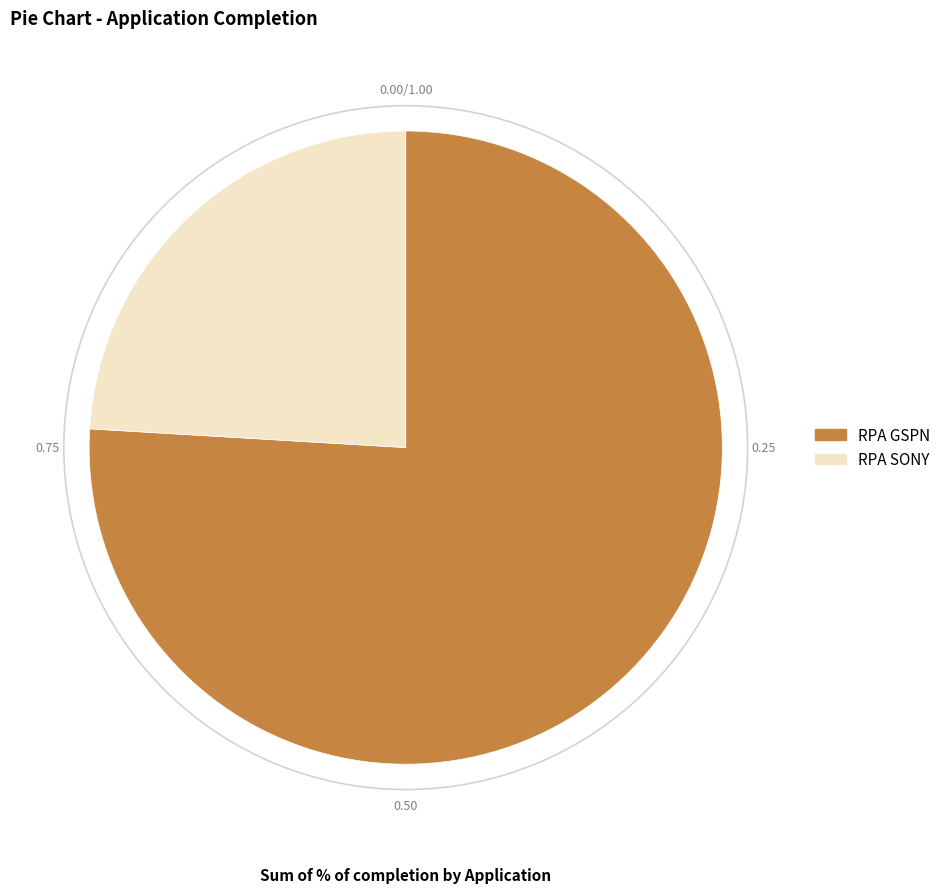

Which has a higher value, RPA GSPN or RPA SONY?

RPA GSPN